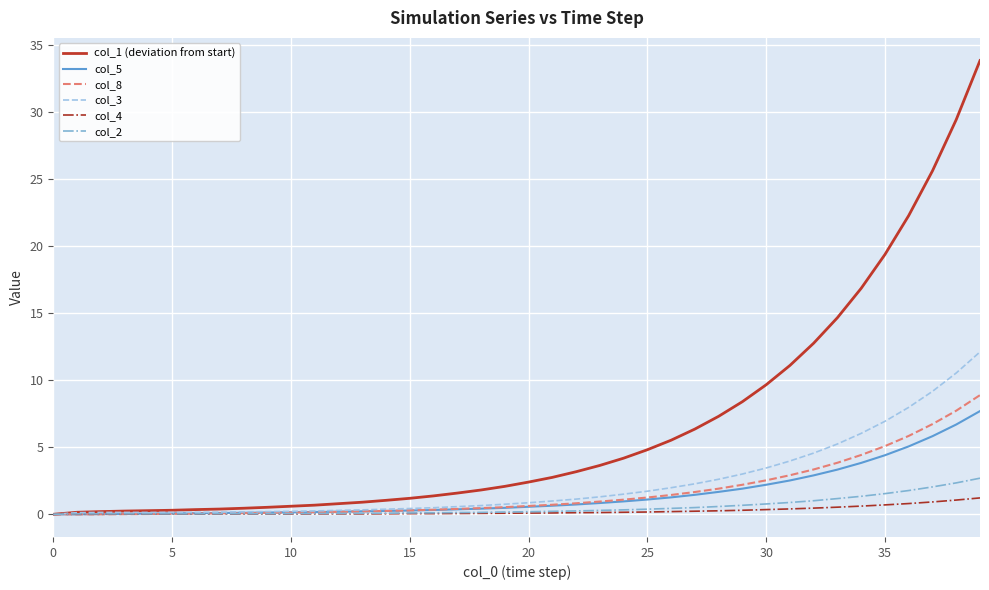

Rank the series by their maximum value, from lowest to highest.

col_4, col_2, col_5, col_8, col_3, col_1 (deviation from start)